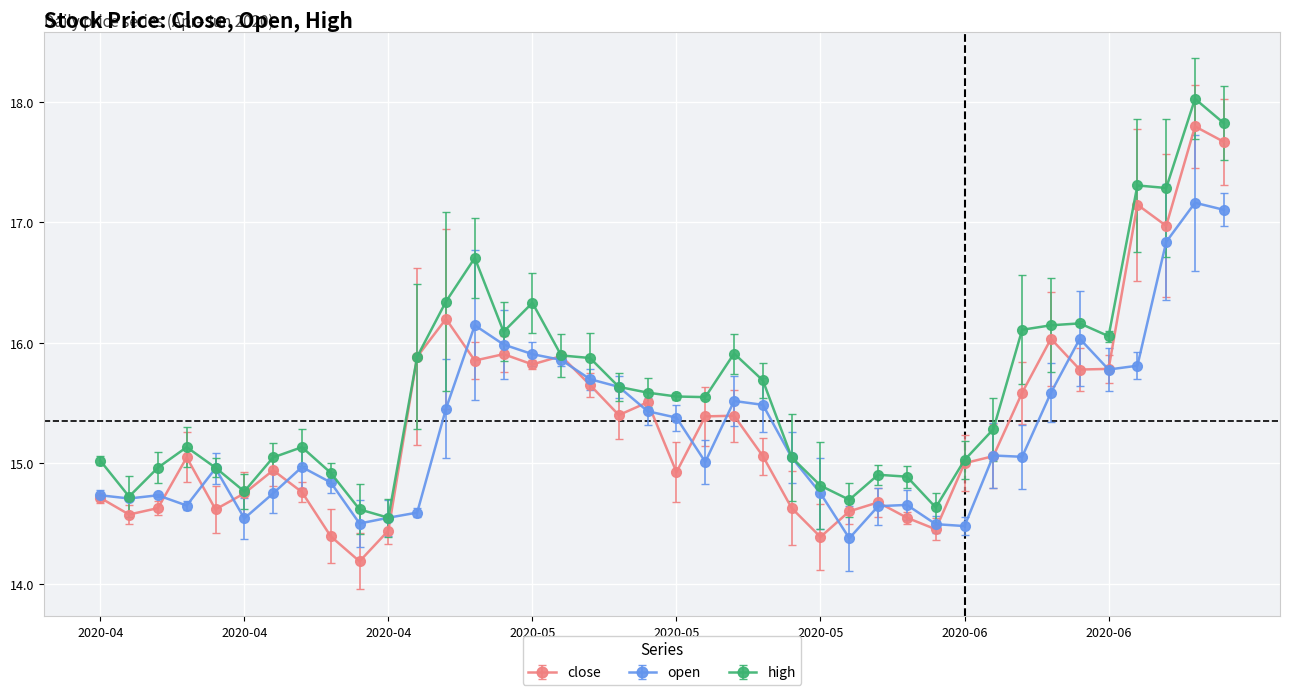

How many data points does each series have?

40